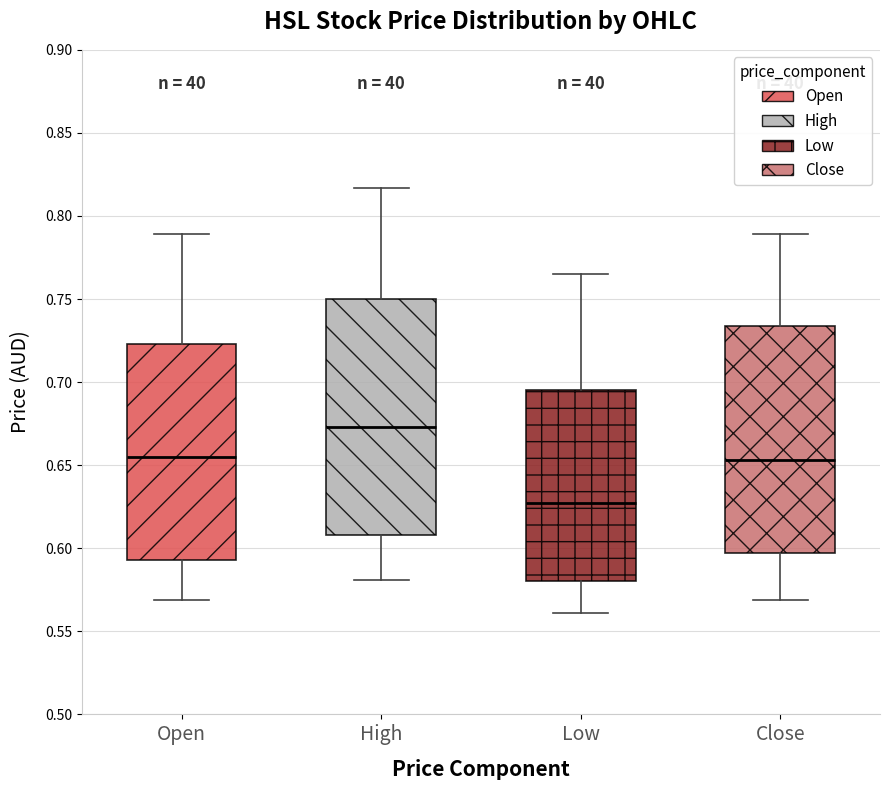

Which box has the highest median line?

High